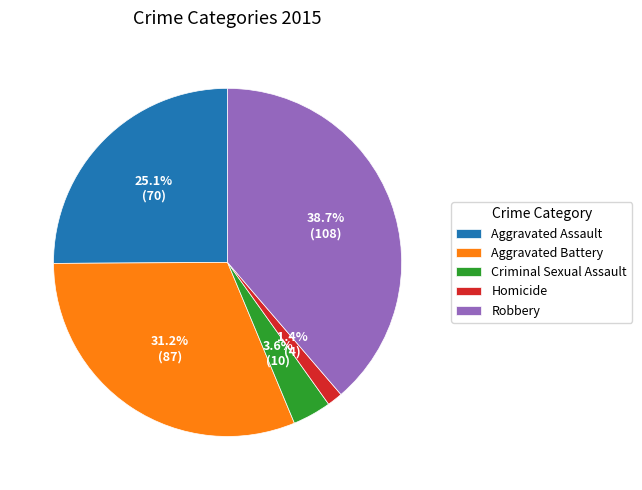

What portion of the pie excludes Robbery?

61.3%